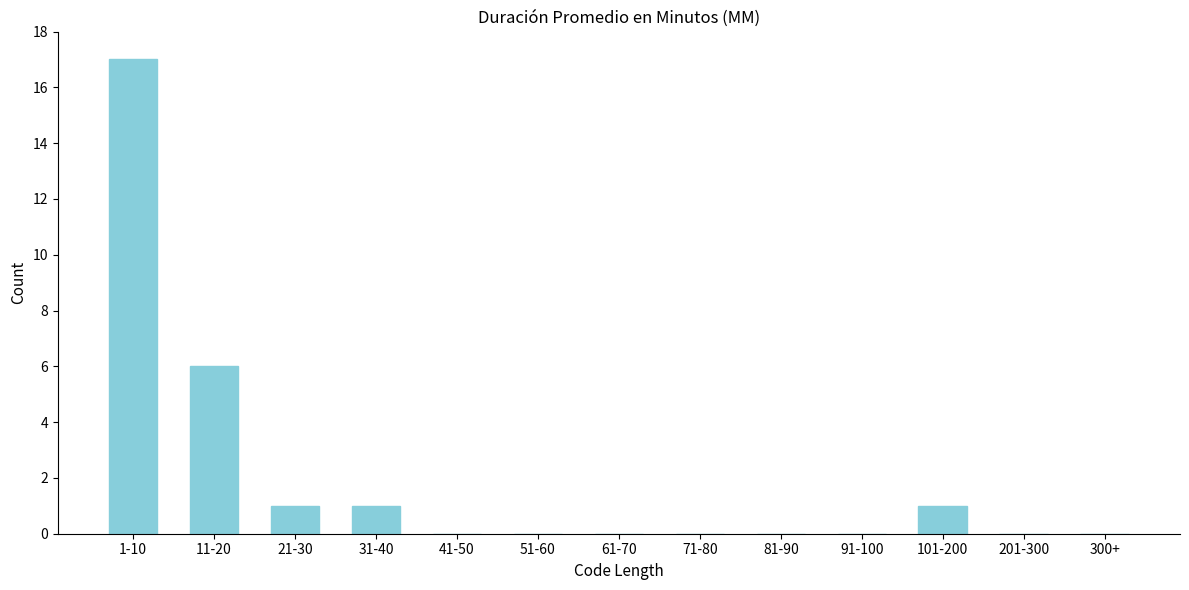

Reading left to right, extract all data points from this chart.

1-10=17	11-20=6	21-30=1	31-40=1	41-50=0	51-60=0	61-70=0	71-80=0	81-90=0	91-100=0	101-200=1	201-300=0	300+=0